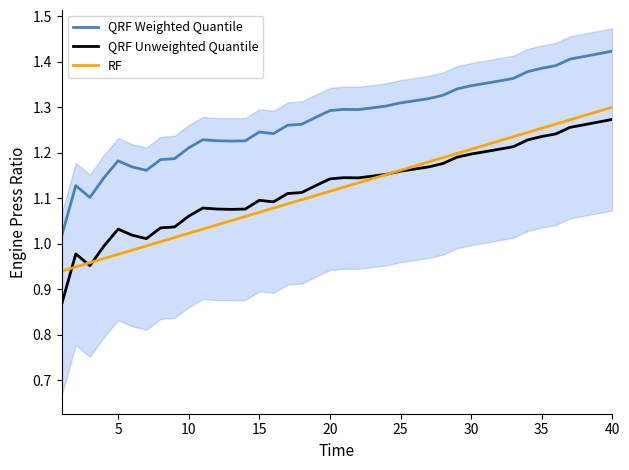

What is the difference between the maximum and minimum values in the QRF Unweighted Quantile series?

0.4